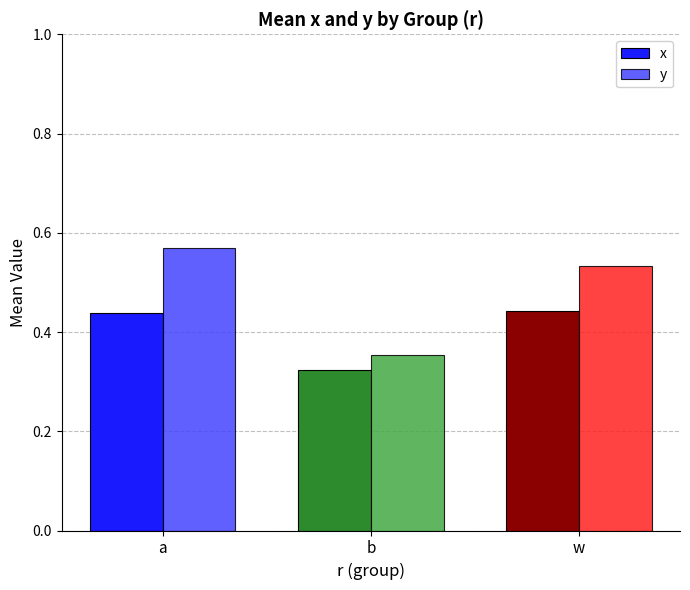

Rank the series at a from lowest to highest value.

x, y